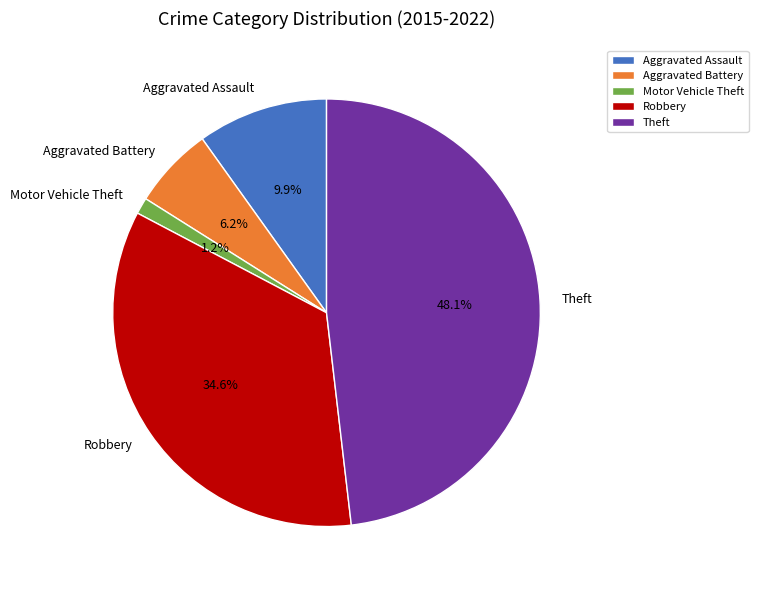

To the nearest percent, what is the difference between the Motor Vehicle Theft and Aggravated Battery slice percentages?

5%